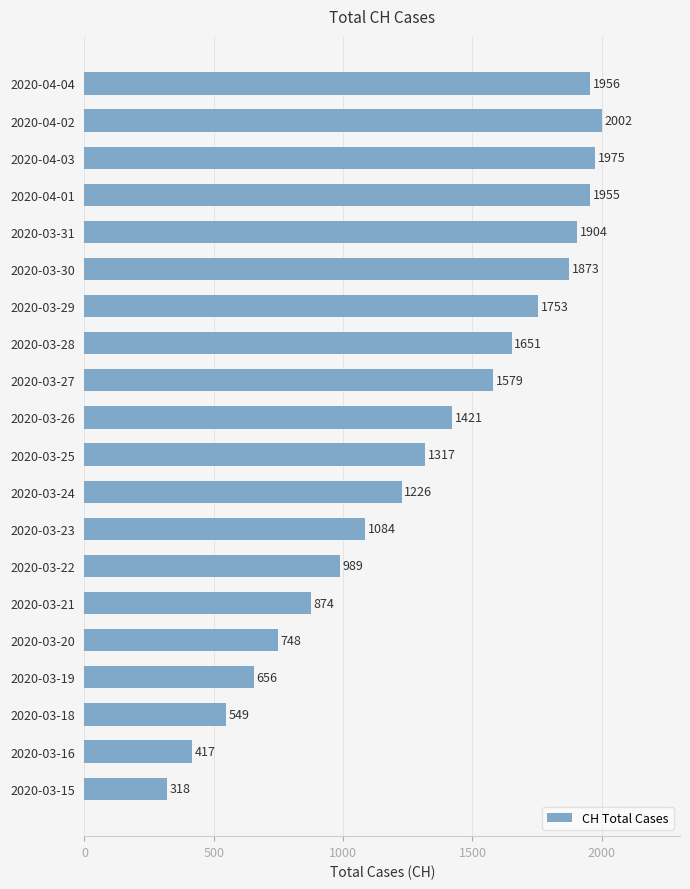

What is the label of the 9th bar from the top?

2020-03-27